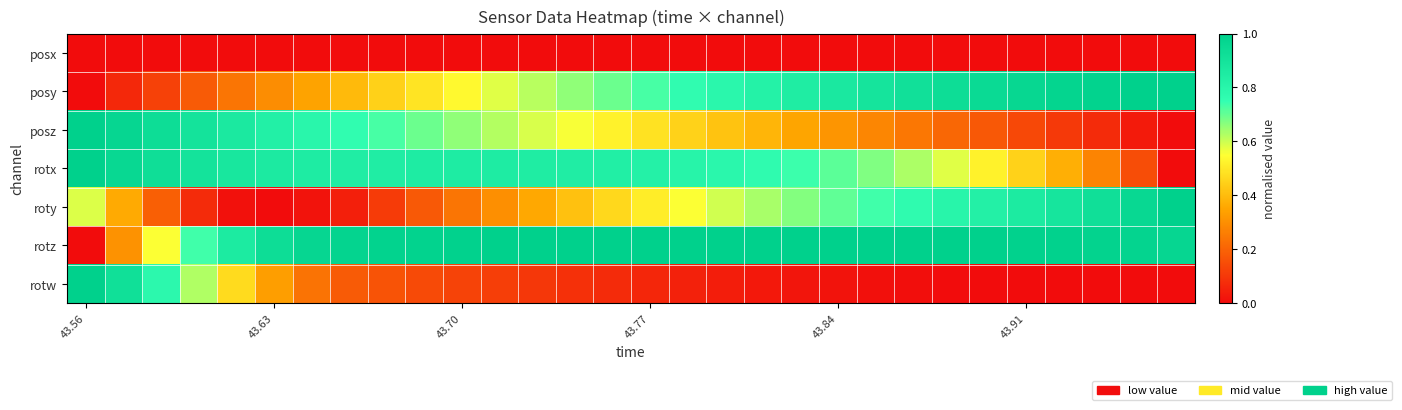

Rank the series by their maximum value, from highest to lowest.

posy, posz, rotx, roty, rotz, rotw, posx